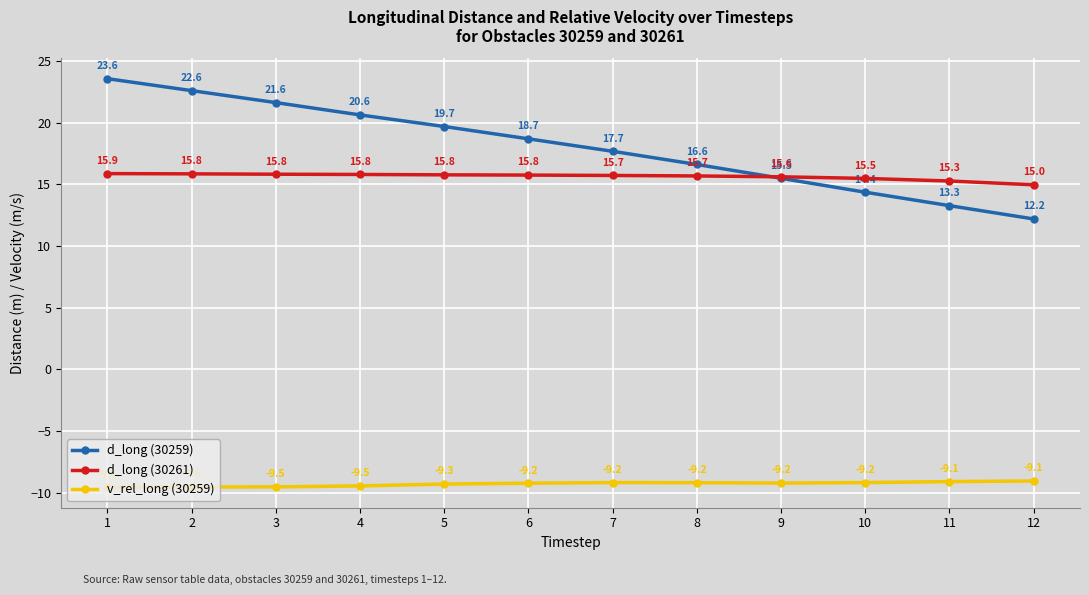

At which category does v_rel_long (30259) reach its first local peak?

7